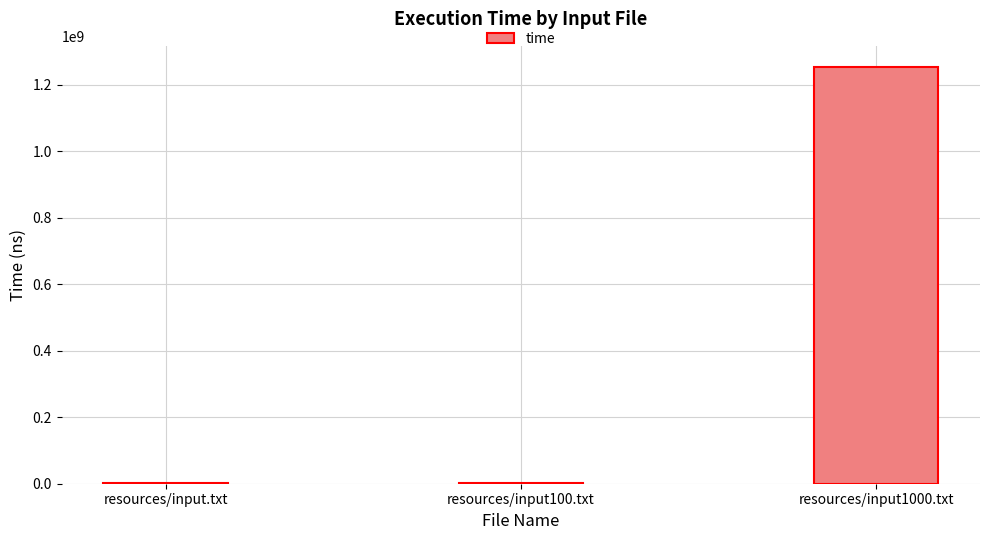

Is it true that the value at resources/input1000.txt is 1254782448?

True